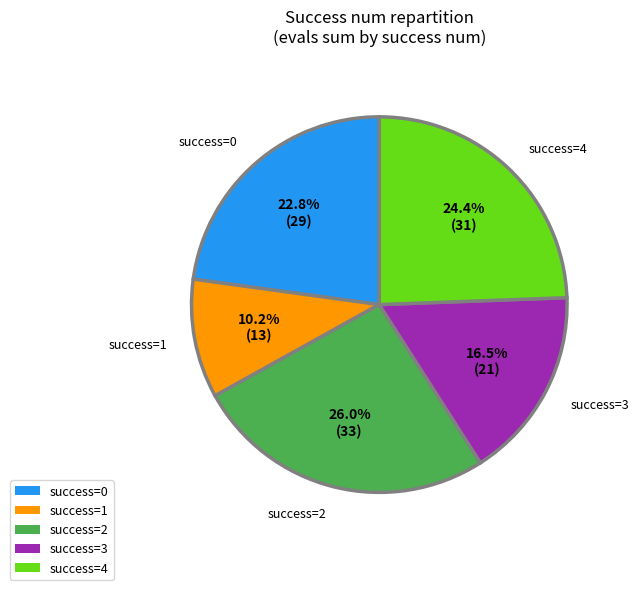

How much of the chart is everything except success=4?

75.6%